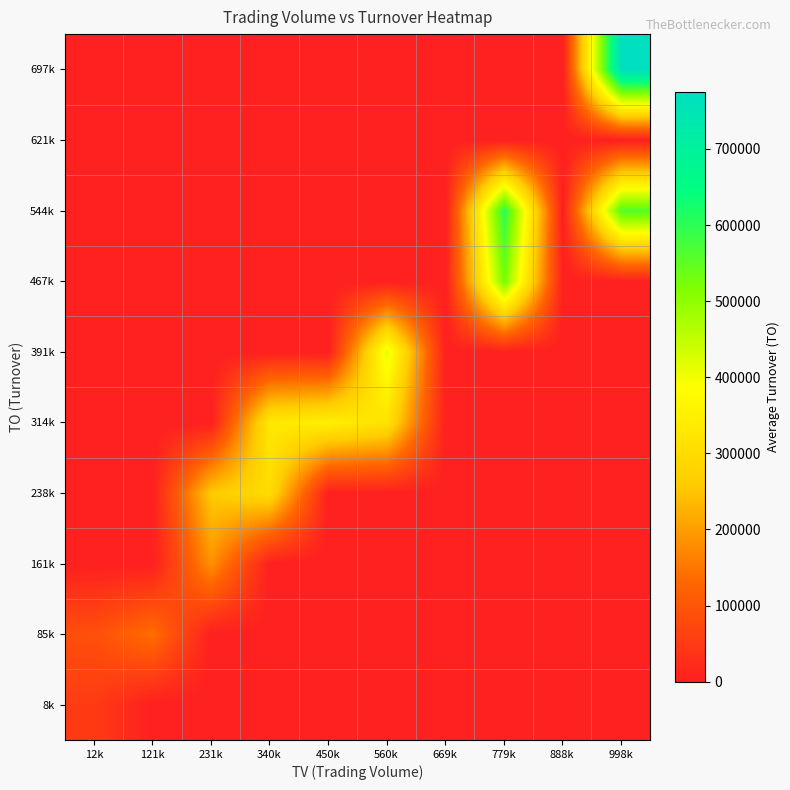

How many categories are shown in the chart?

10